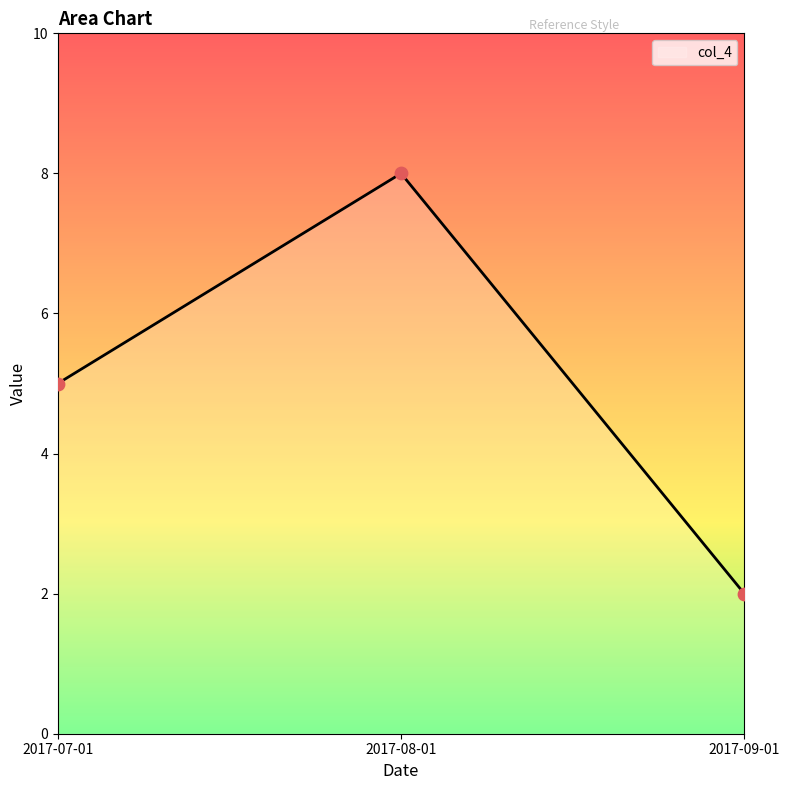

Approximately how many times larger is the value at 2017-08-01 compared to 2017-07-01?

1.6